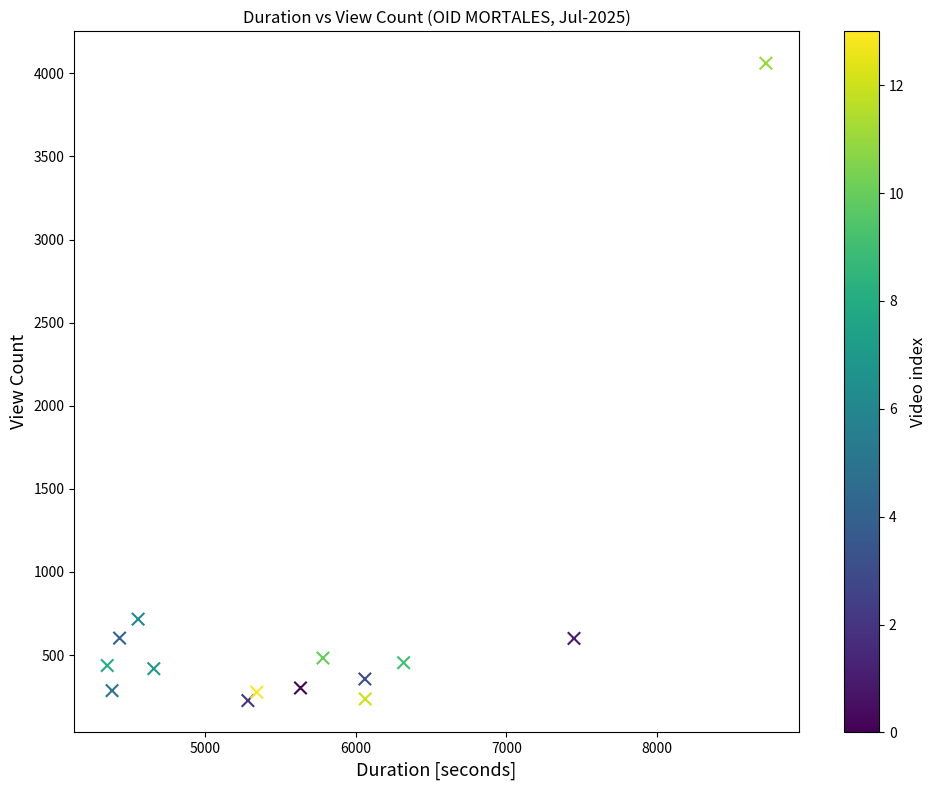

What Y value in the scatter plot is closest to 2143?

716